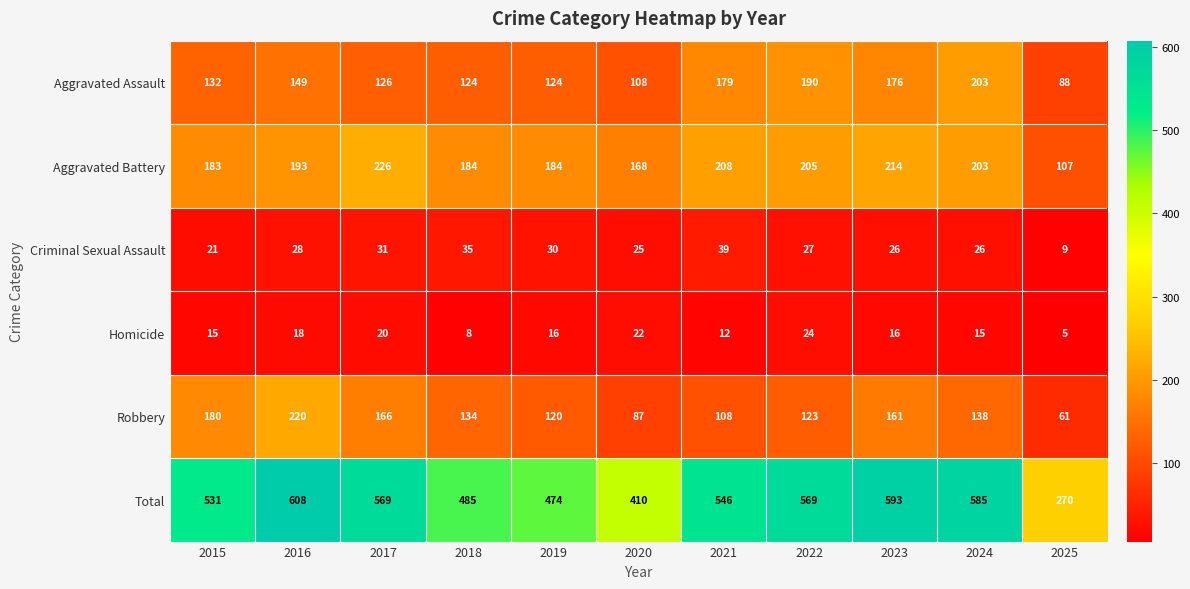

What is the maximum value for Total?

608